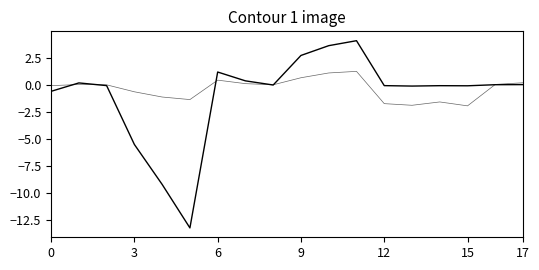

How many distinct data groups are displayed?

2